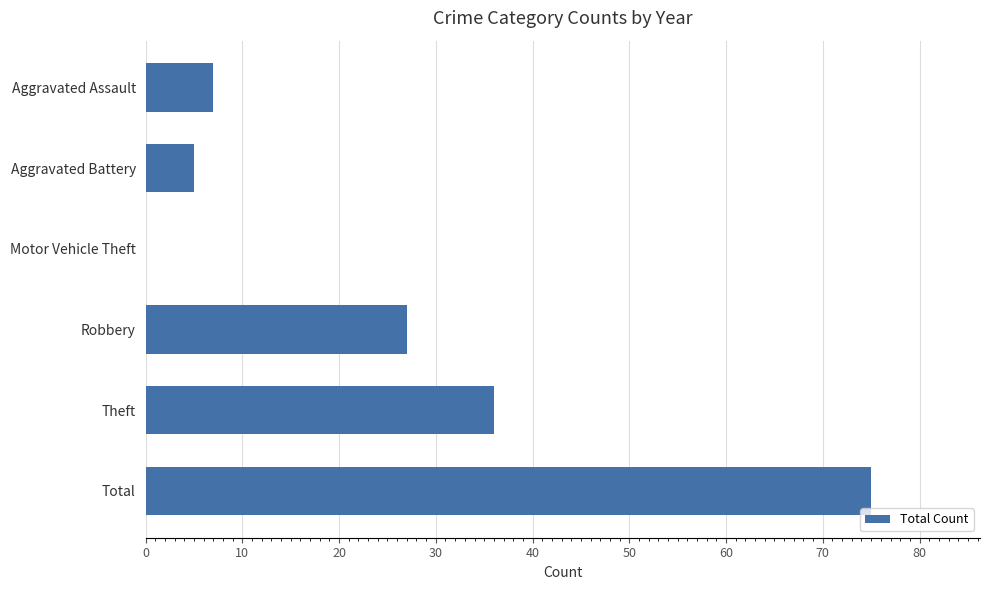

Where is the data nearest to the value 37?

Theft